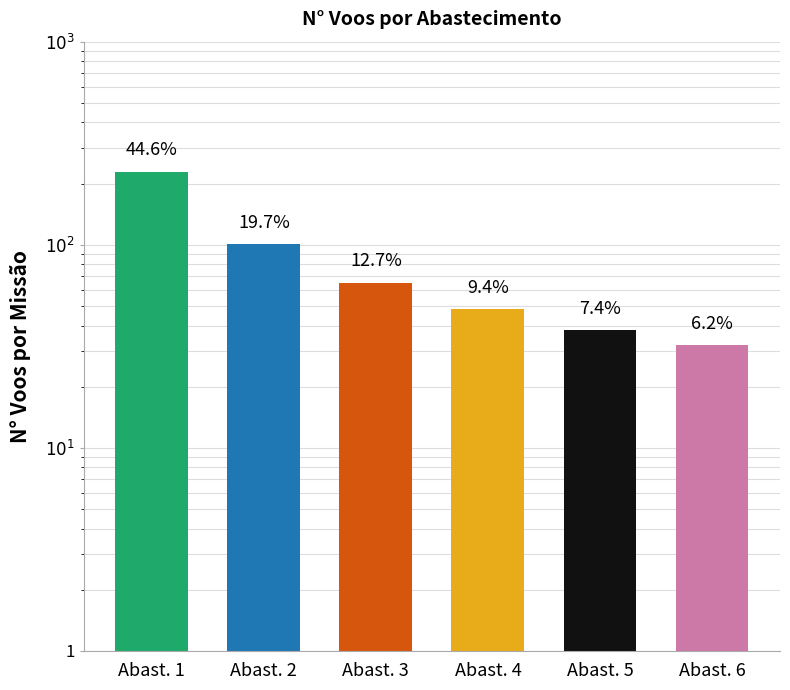

Rank the categories by value from highest to lowest.

Abast. 1, Abast. 2, Abast. 3, Abast. 4, Abast. 5, Abast. 6